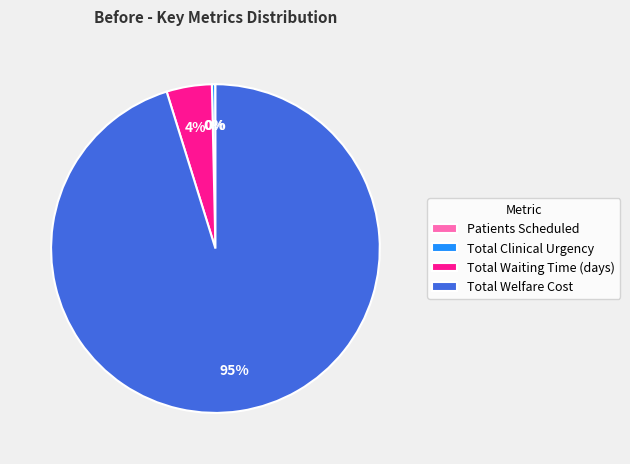

Is the sum of Total Welfare Cost and Total Clinical Urgency greater than half?

Yes